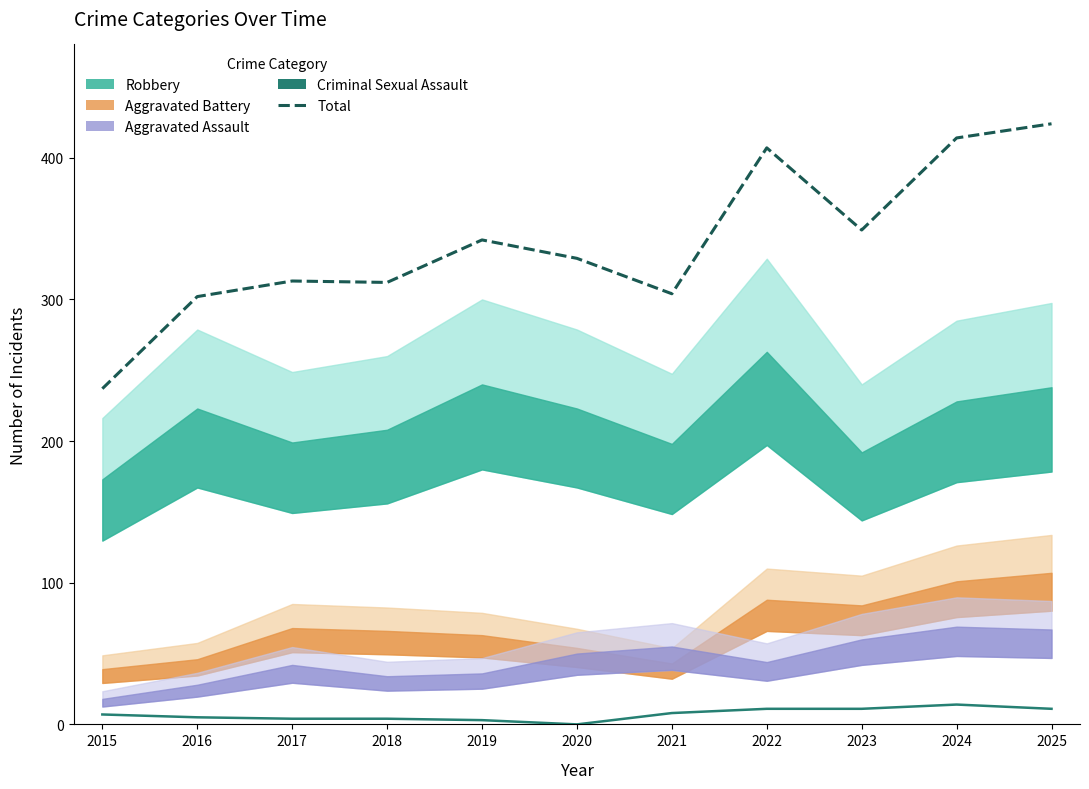

The Total series shows 336 at 2015. True or false?

False